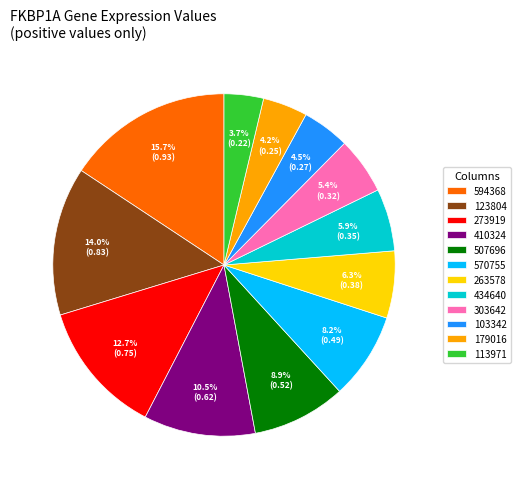

Does 123804 represent more than half of the total?

No